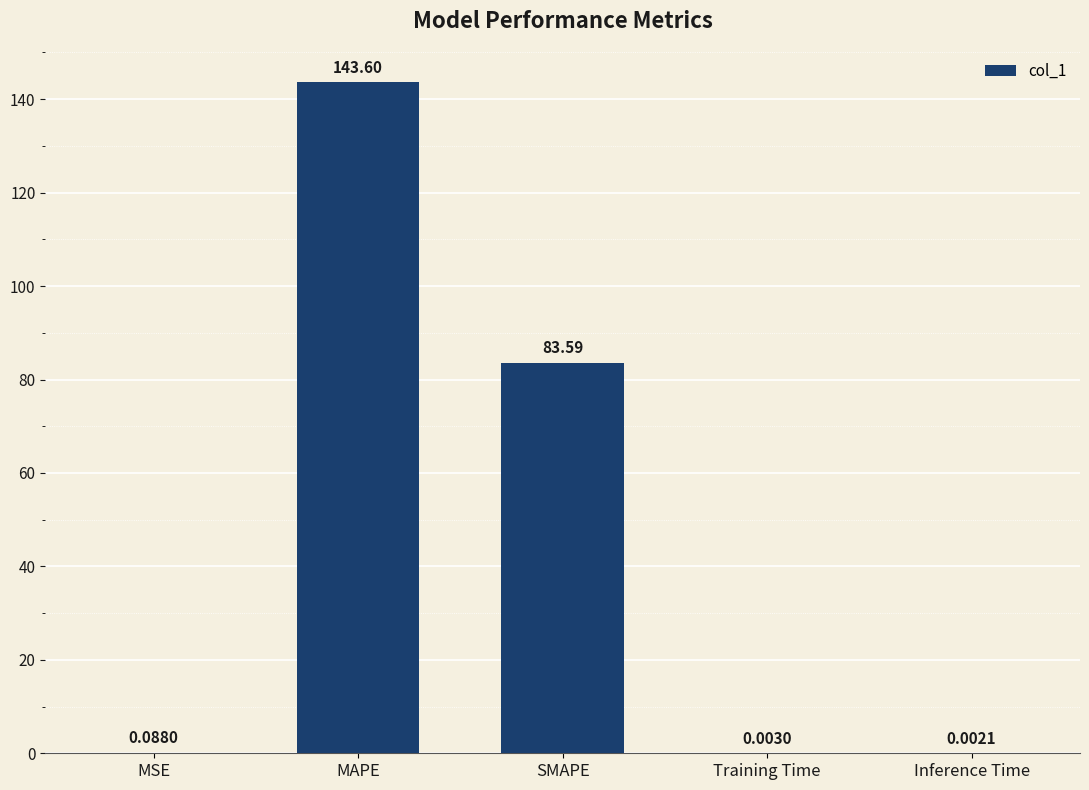

What is the ratio of the value at MAPE to the value at SMAPE?

1.7